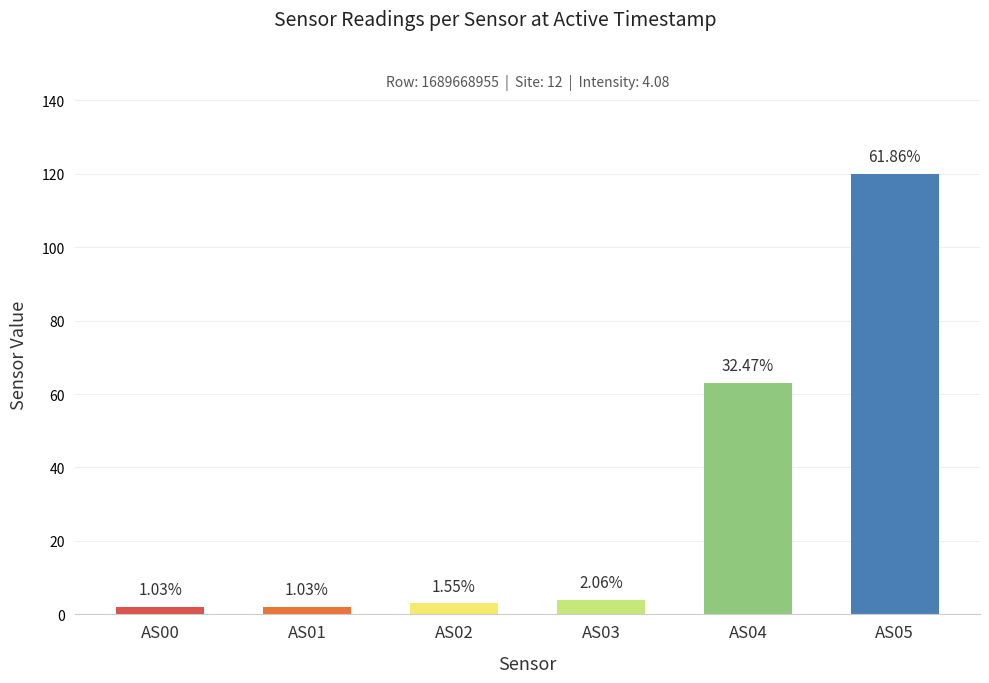

Which category has the lowest value across all series?

AS00